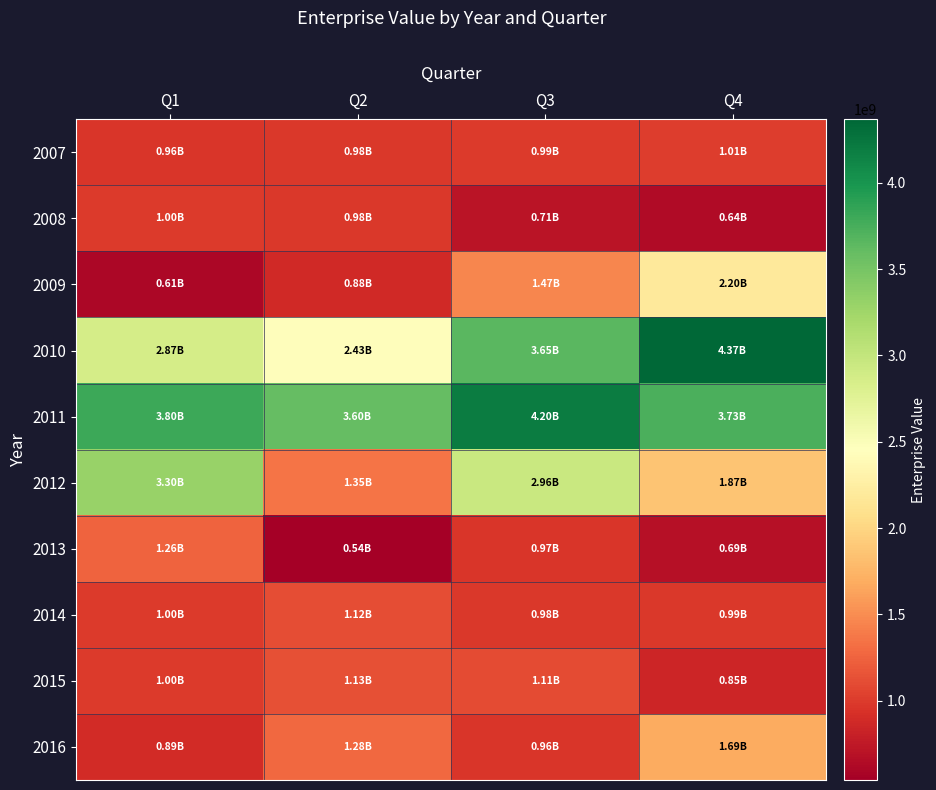

What is the total value across all series at Q1?

16693974556.0